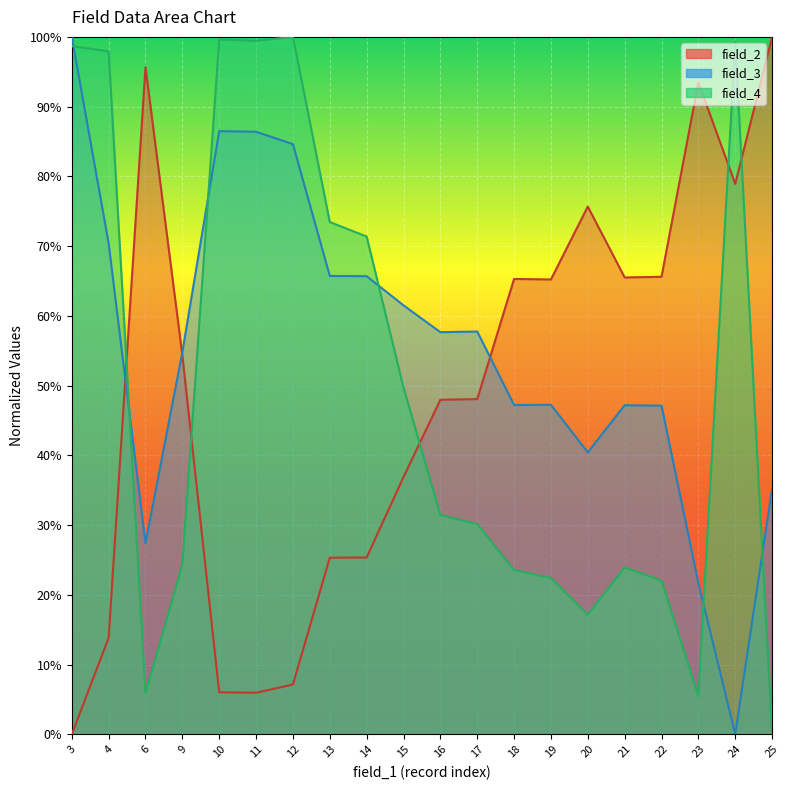

Which category has the lowest value across all series?

3